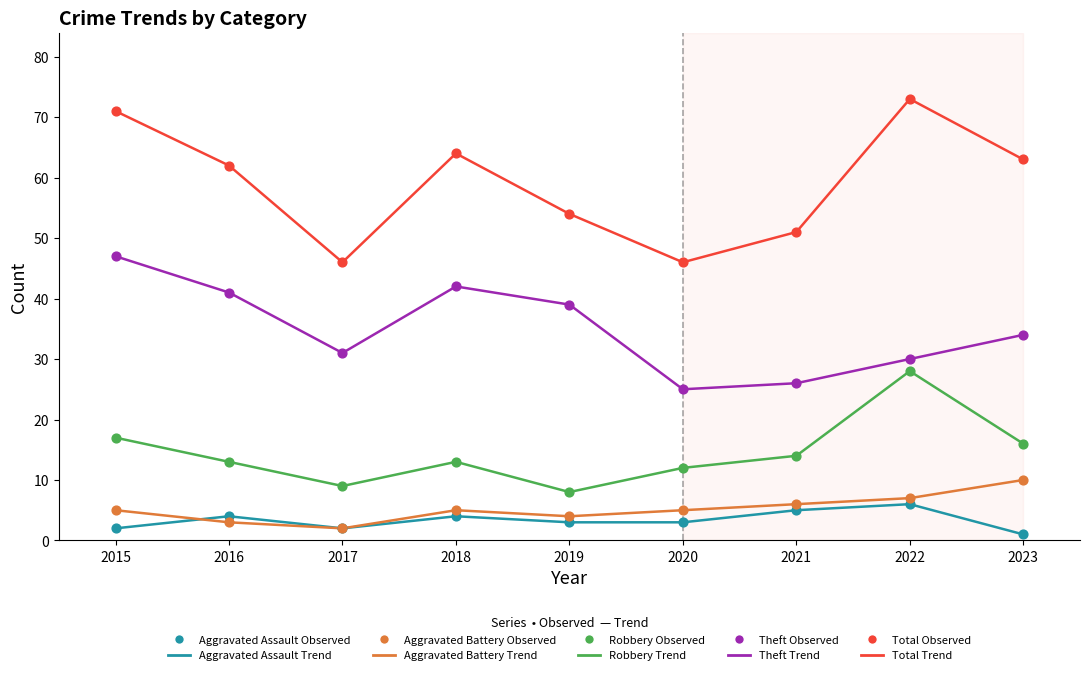

Which series has the largest range (max minus min)?

Total Trend